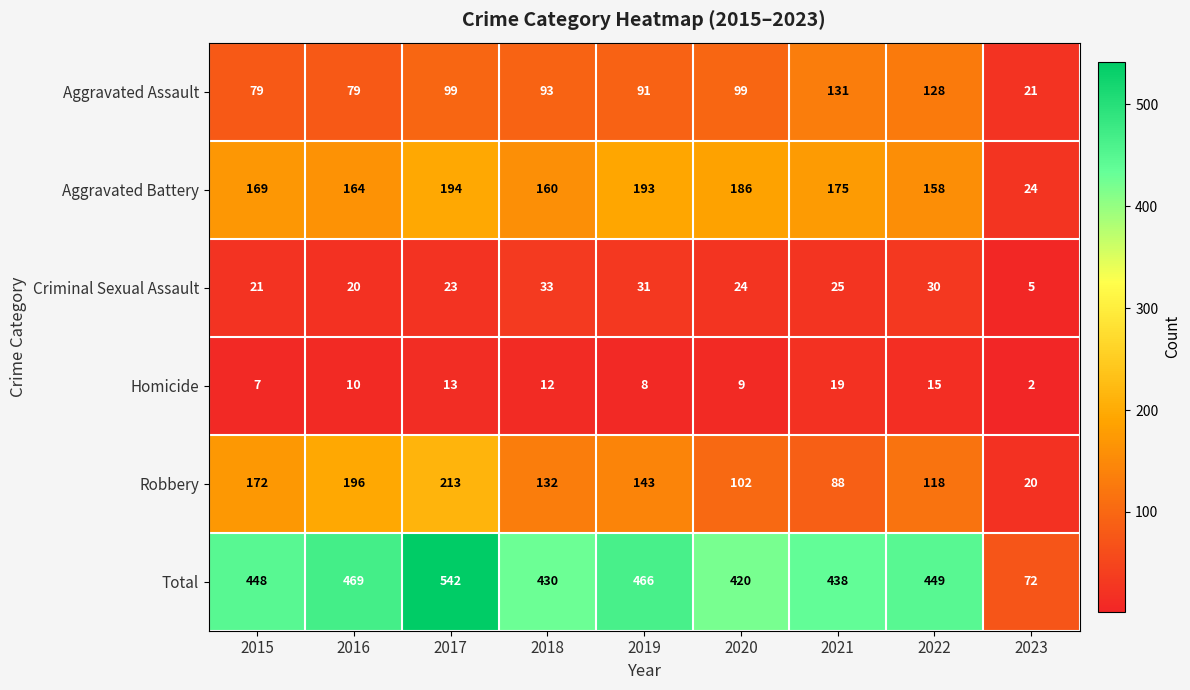

What is the sum of the Criminal Sexual Assault values at 2020 and 2019?

55